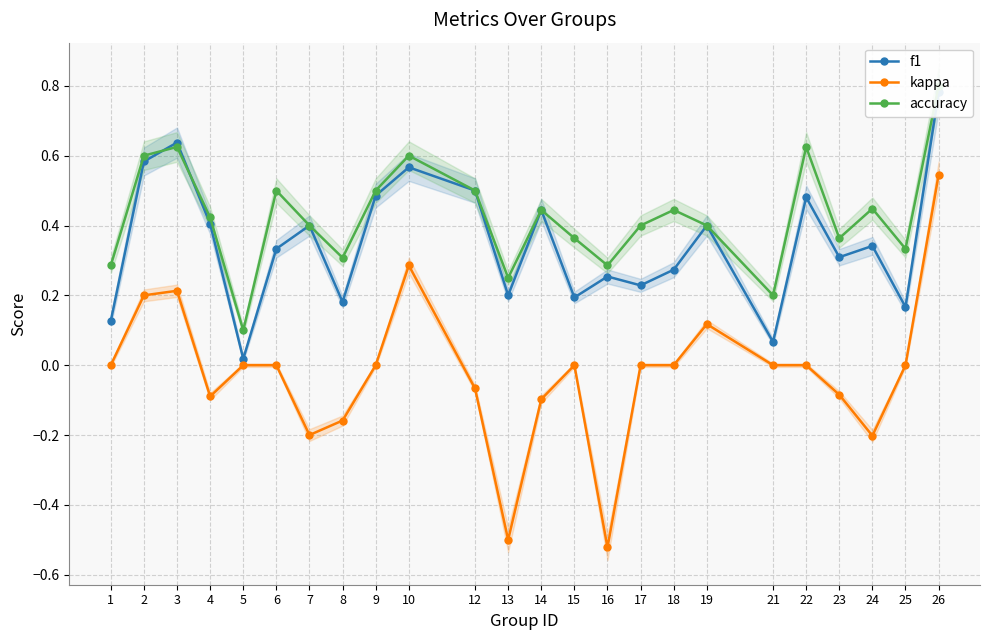

How many values in the kappa series are below 0?

9